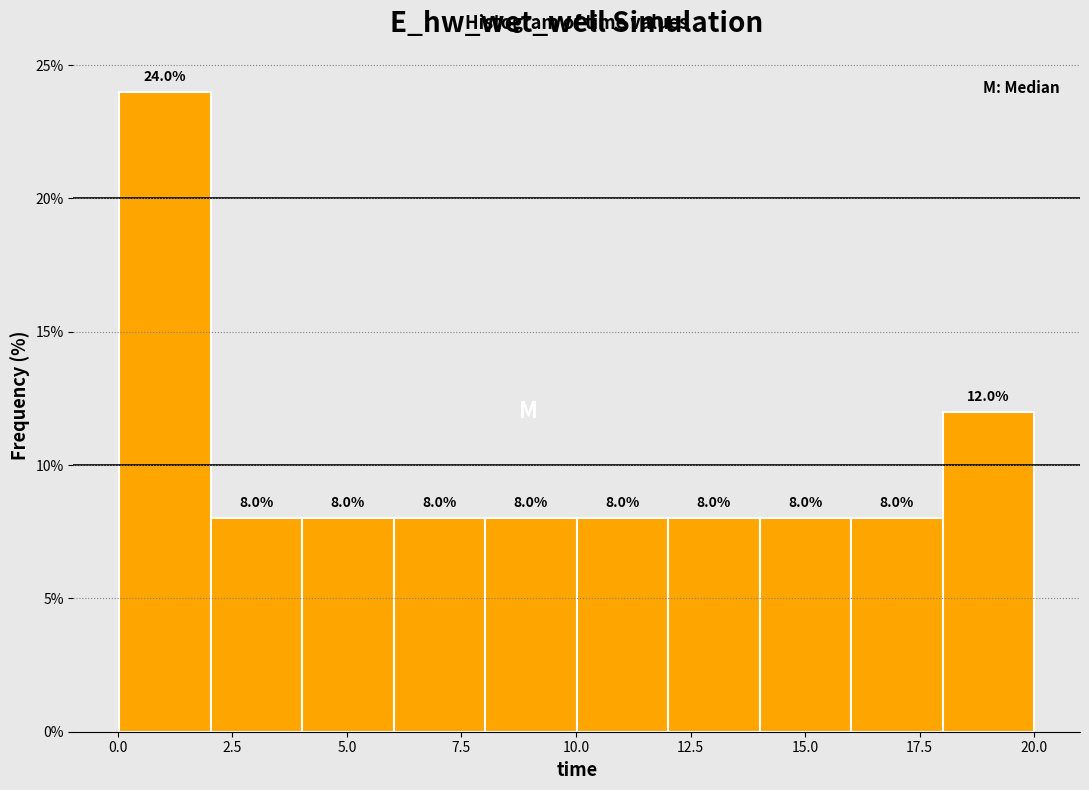

Read against the x-axis, roughly where is the centre of the tallest bar?

1.0